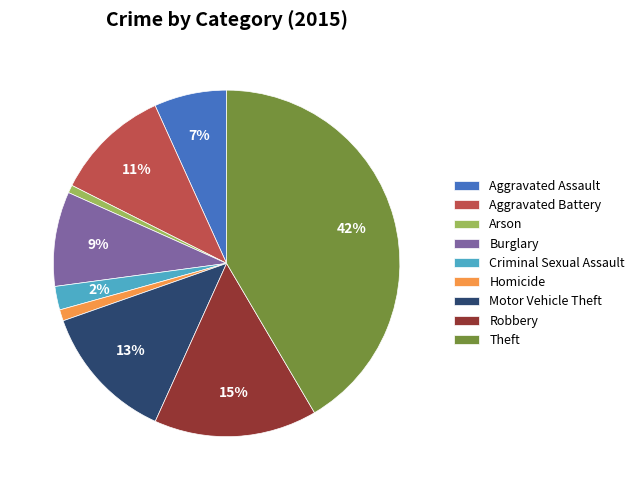

To the nearest percent, what is the difference between the Criminal Sexual Assault and Arson slice percentages?

1%